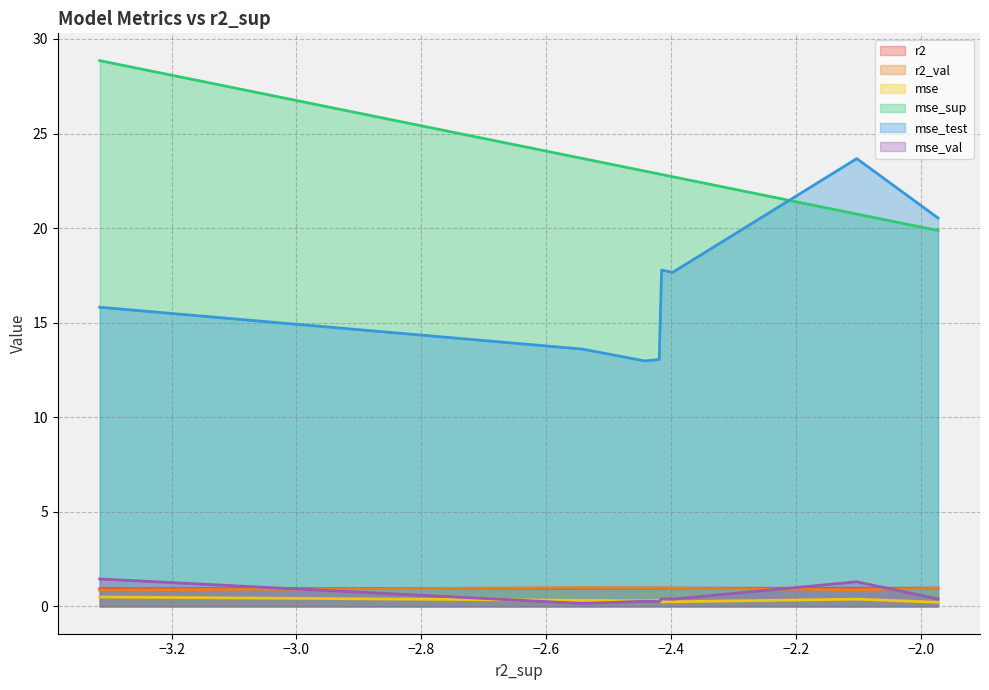

Which series has the largest total across all categories?

mse_sup